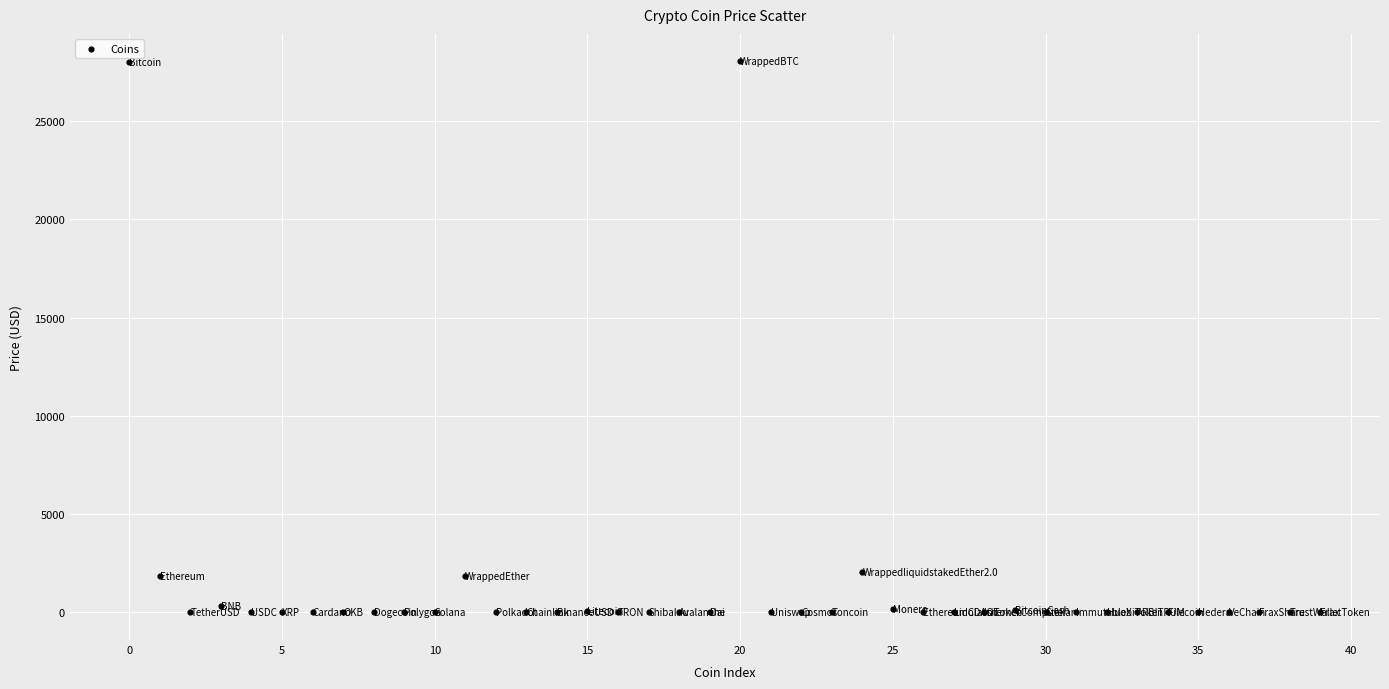

What is the range of Y values (max minus min)?

28041.6